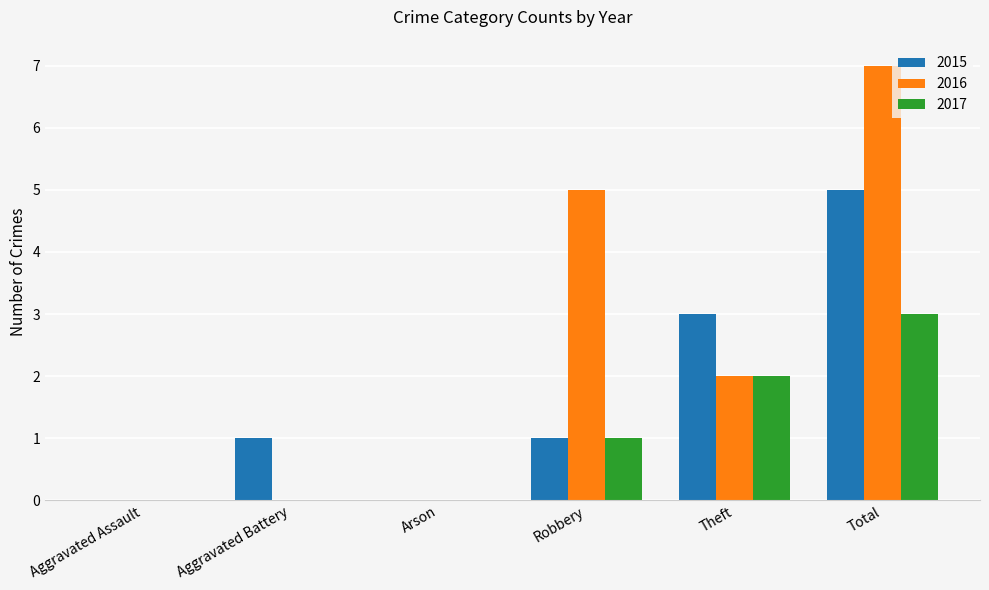

Which series has the largest total across all categories?

2016